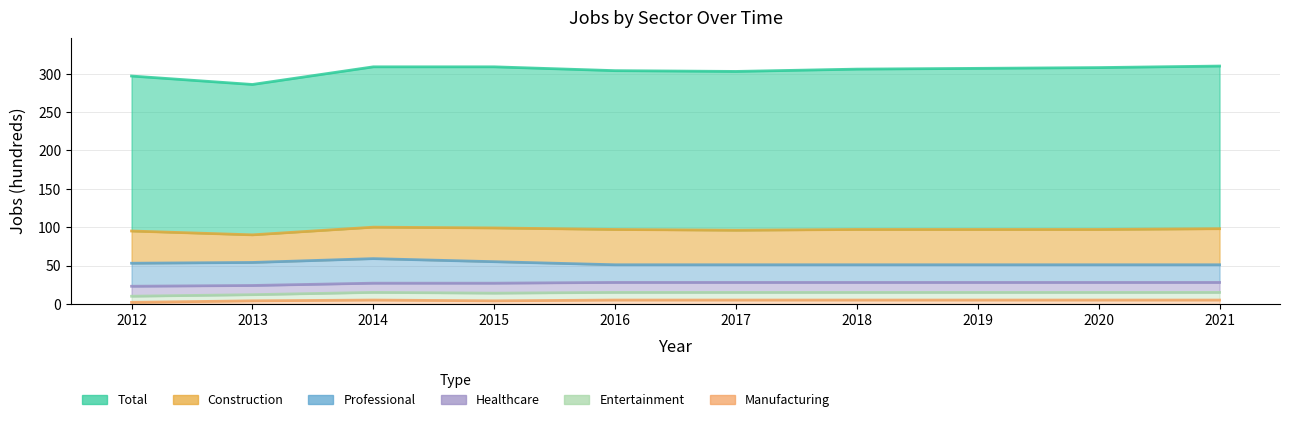

What is the value of the JobsHealthcare point at the 4th from the left?

13